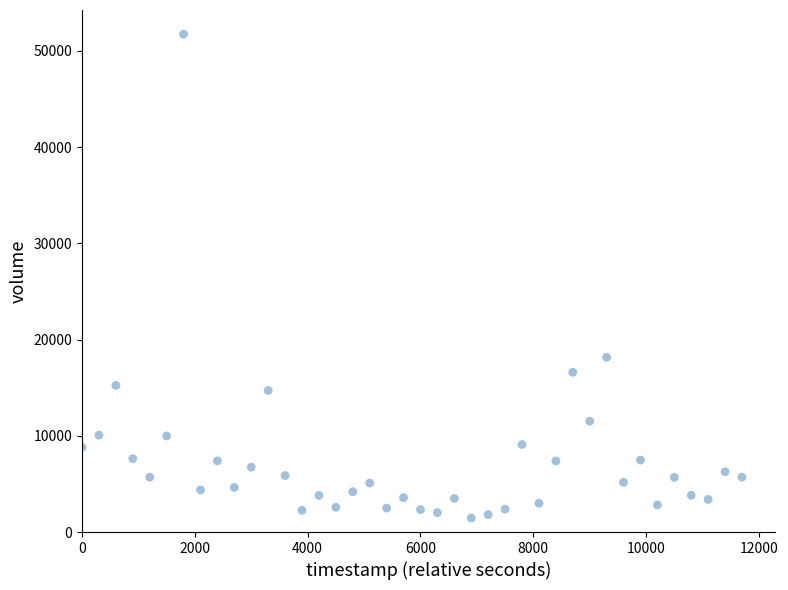

What Y value in the scatter plot is closest to 26599?

18169.1